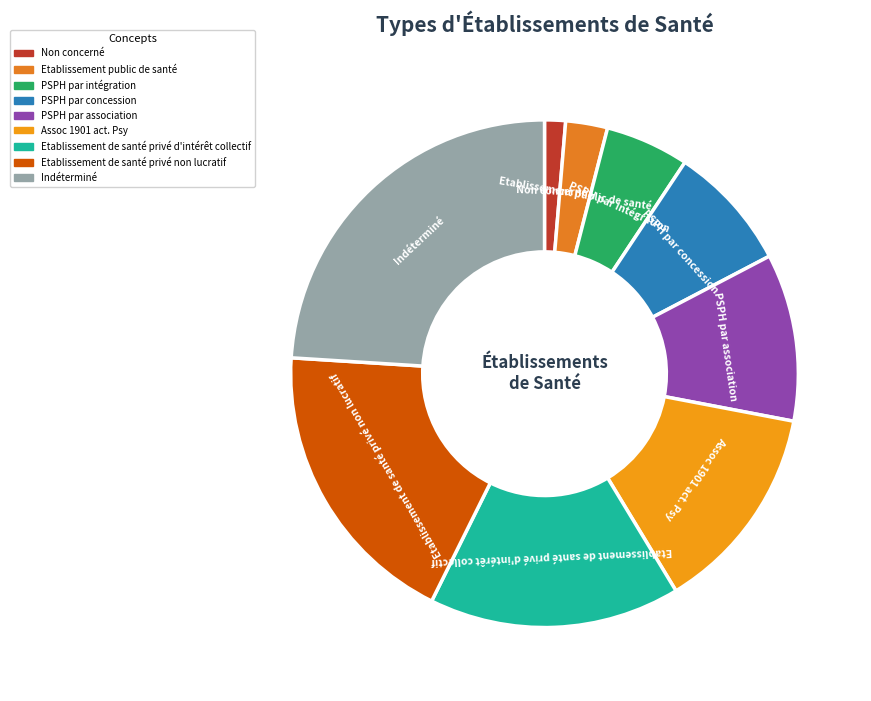

Rank the categories by value from highest to lowest.

Indéterminé, Etablissement de santé privé non lucratif, Etablissement de santé privé d'intérêt collectif, Assoc 1901 act. Psy, PSPH par association, PSPH par concession, PSPH par intégration, Etablissement public de santé, Non concerné